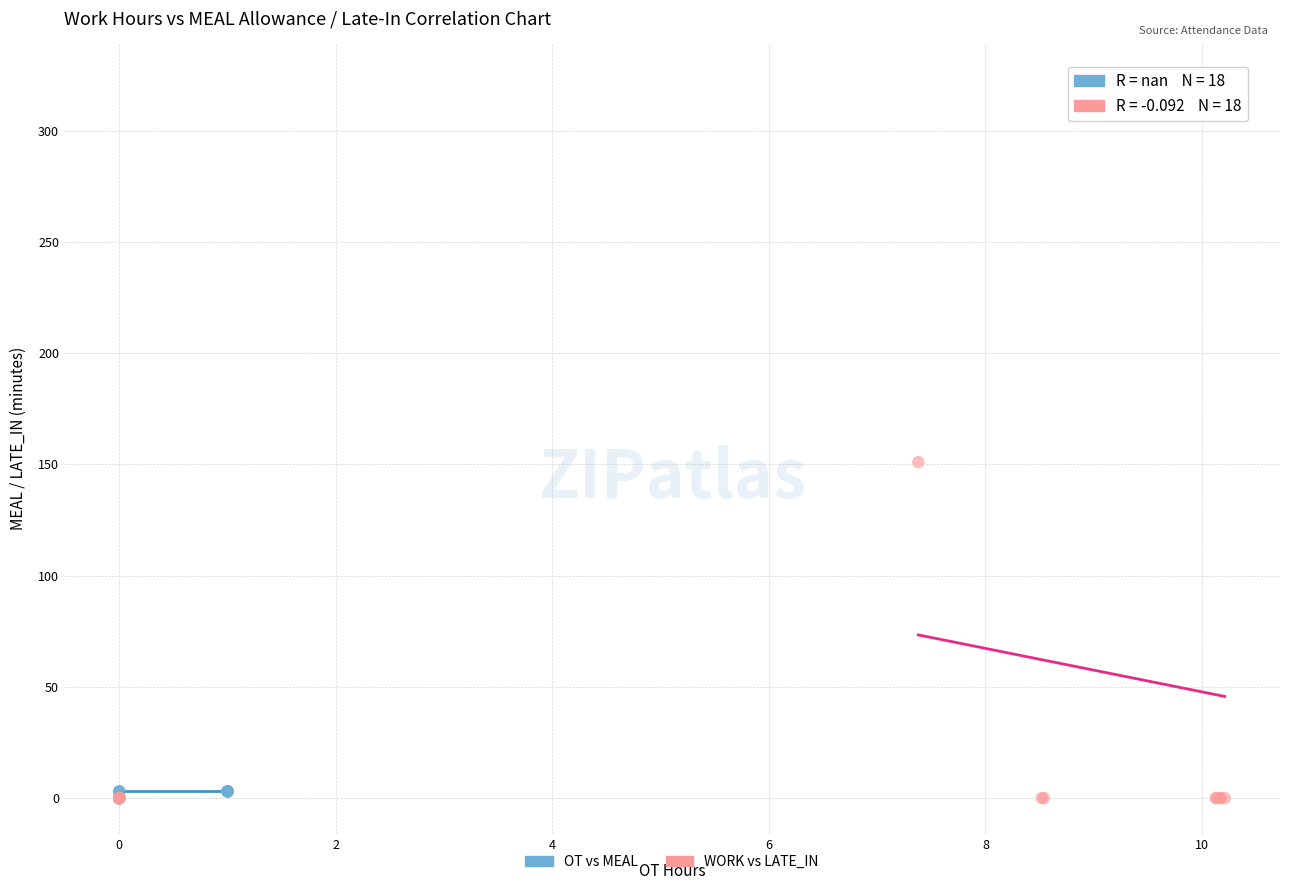

What are all the series names shown in the legend?

OT vs MEAL, WORK vs LATE_IN